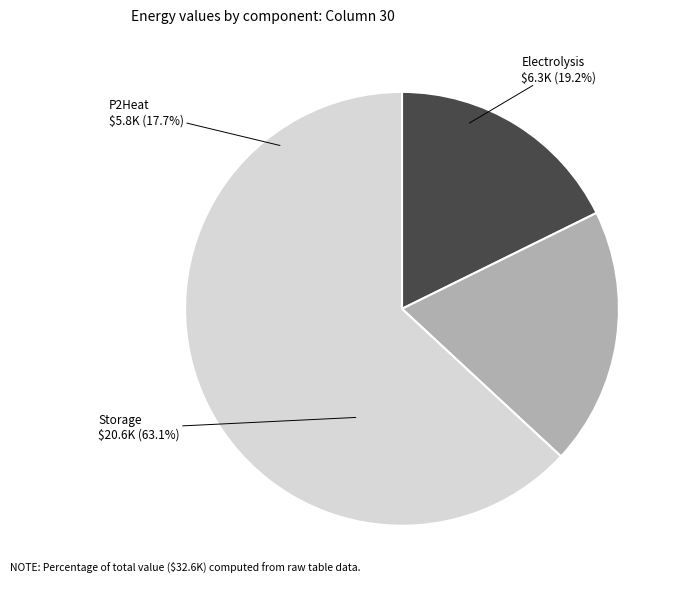

Which category has the biggest portion of the pie?

Storage